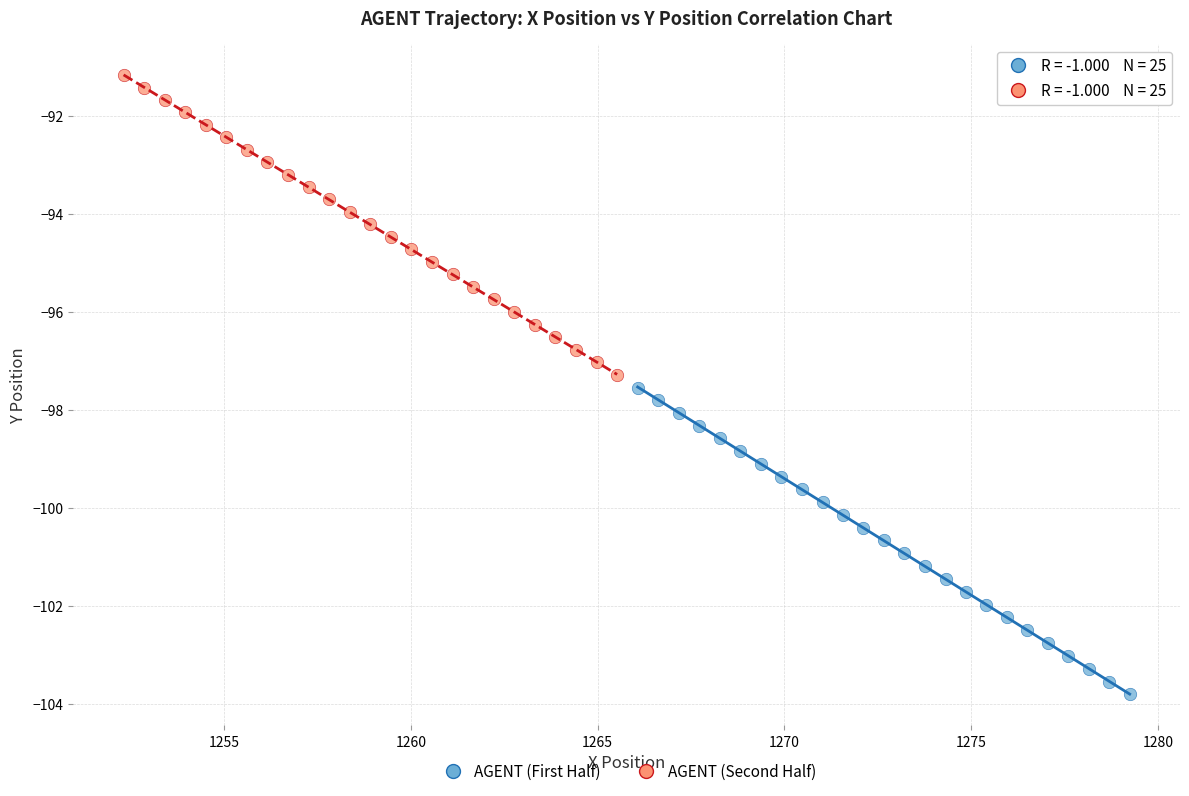

What are all the series names shown in the legend?

AGENT (First Half), AGENT (Second Half)